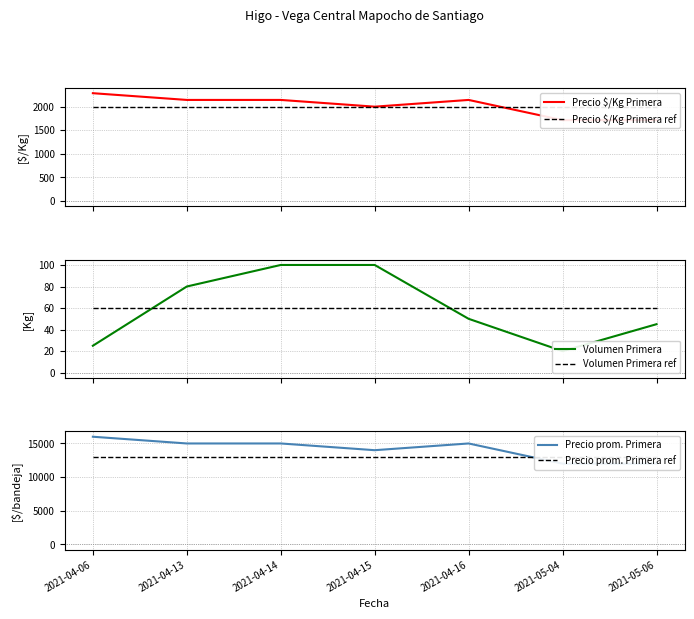

Where does the Precio prom. Primera series first go above 15000?

2021-04-06